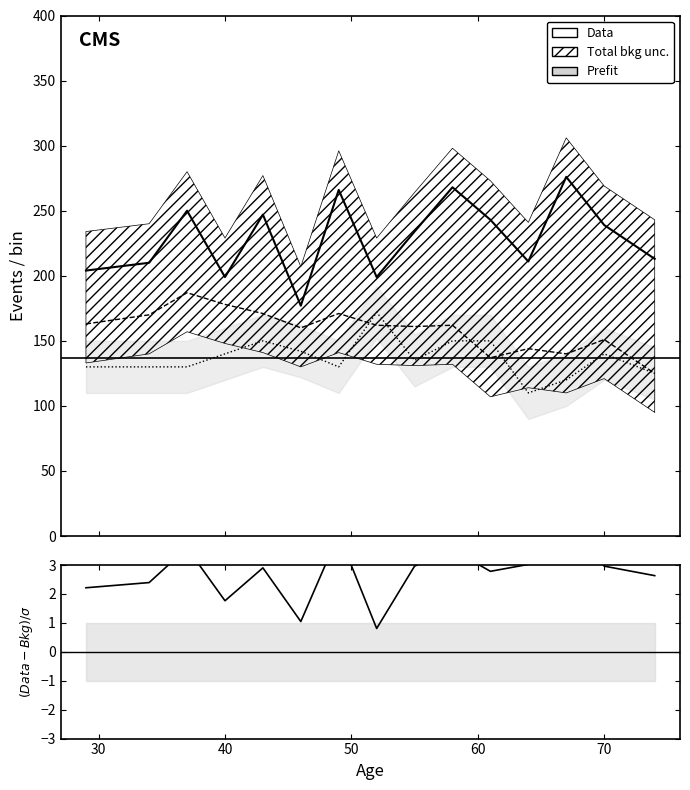

Read the trestbps value at 40.

140.0